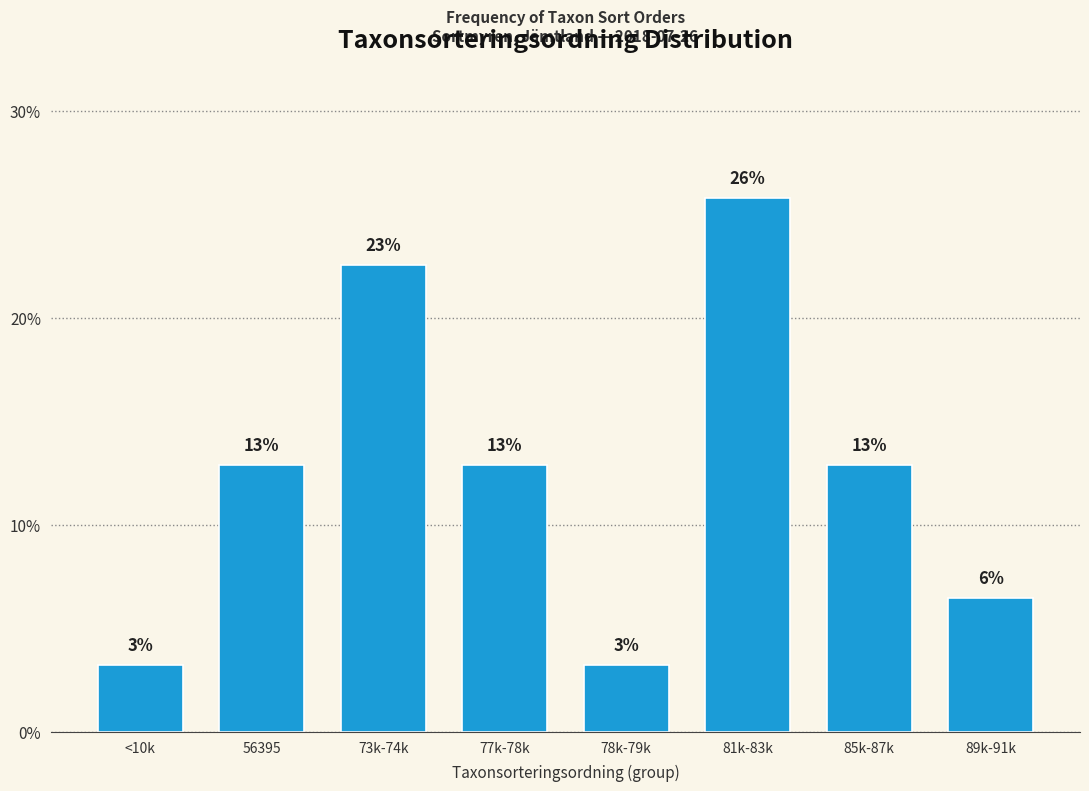

How many bars are there in total?

8